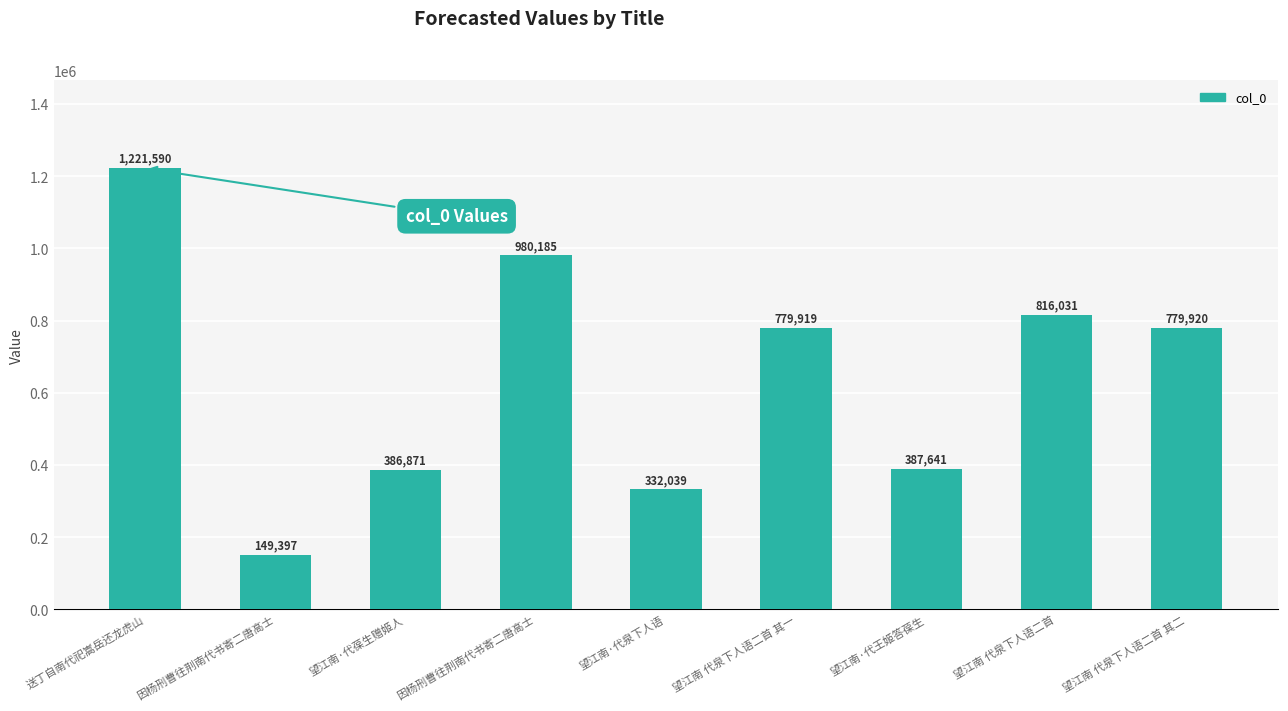

What is the value of the 6th bar from the left?

779919